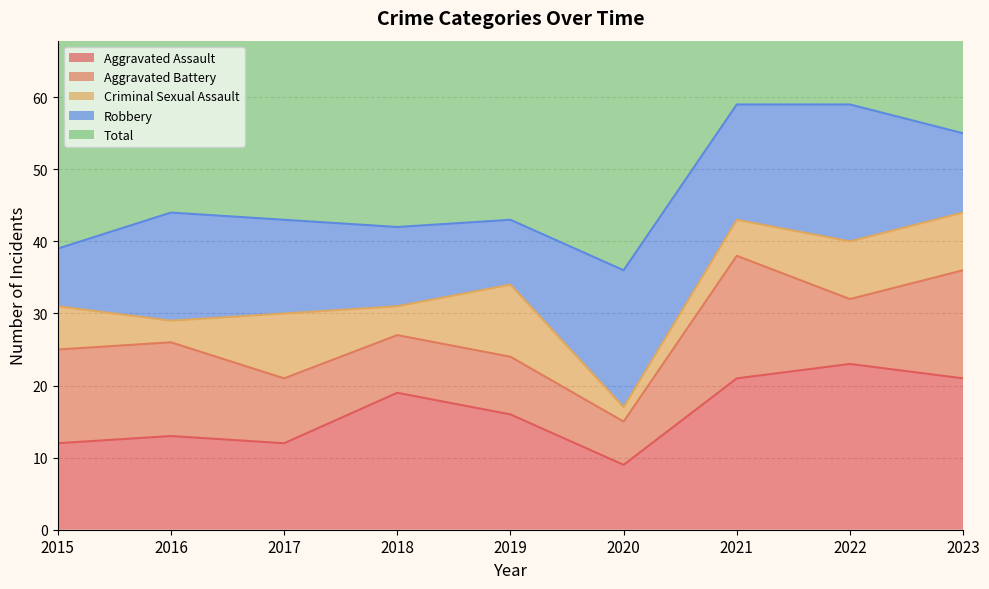

Does the chart have visible grid lines?

Yes